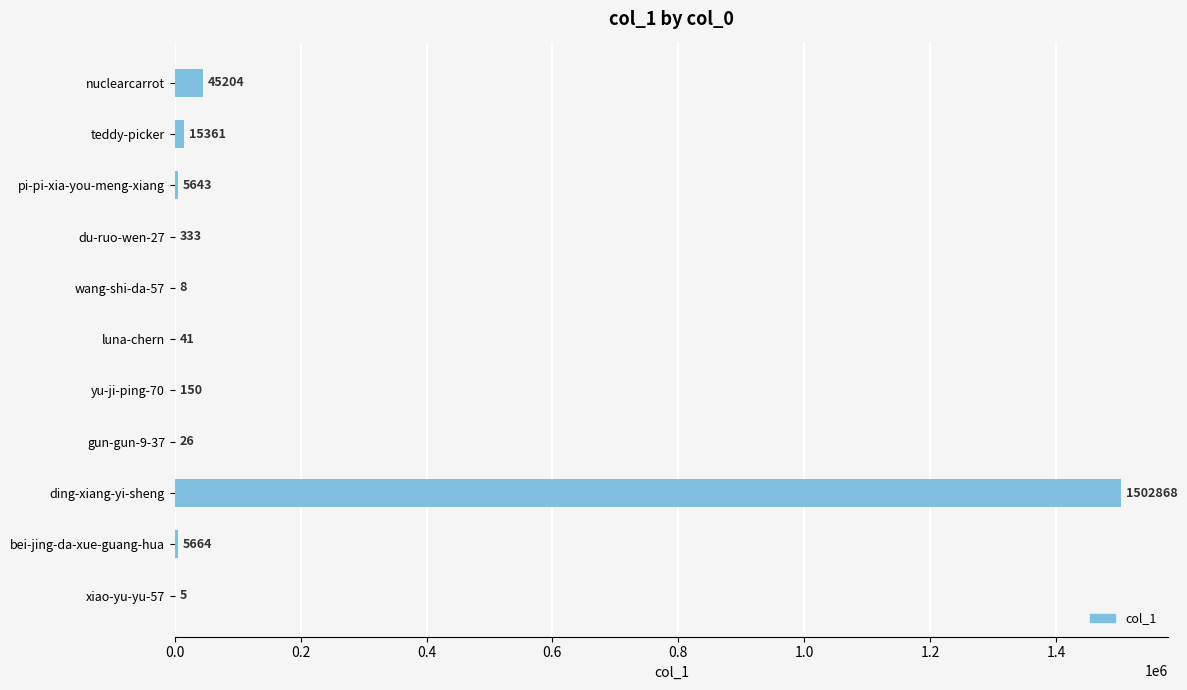

What is the sum of all values?

1575303